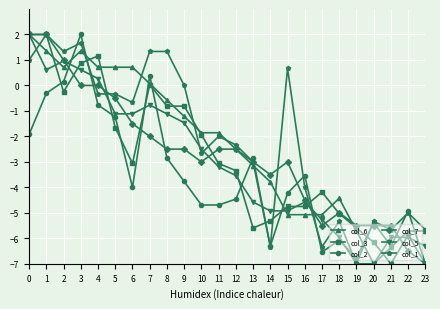

Which series changed the most between 10 and 18?

col_5